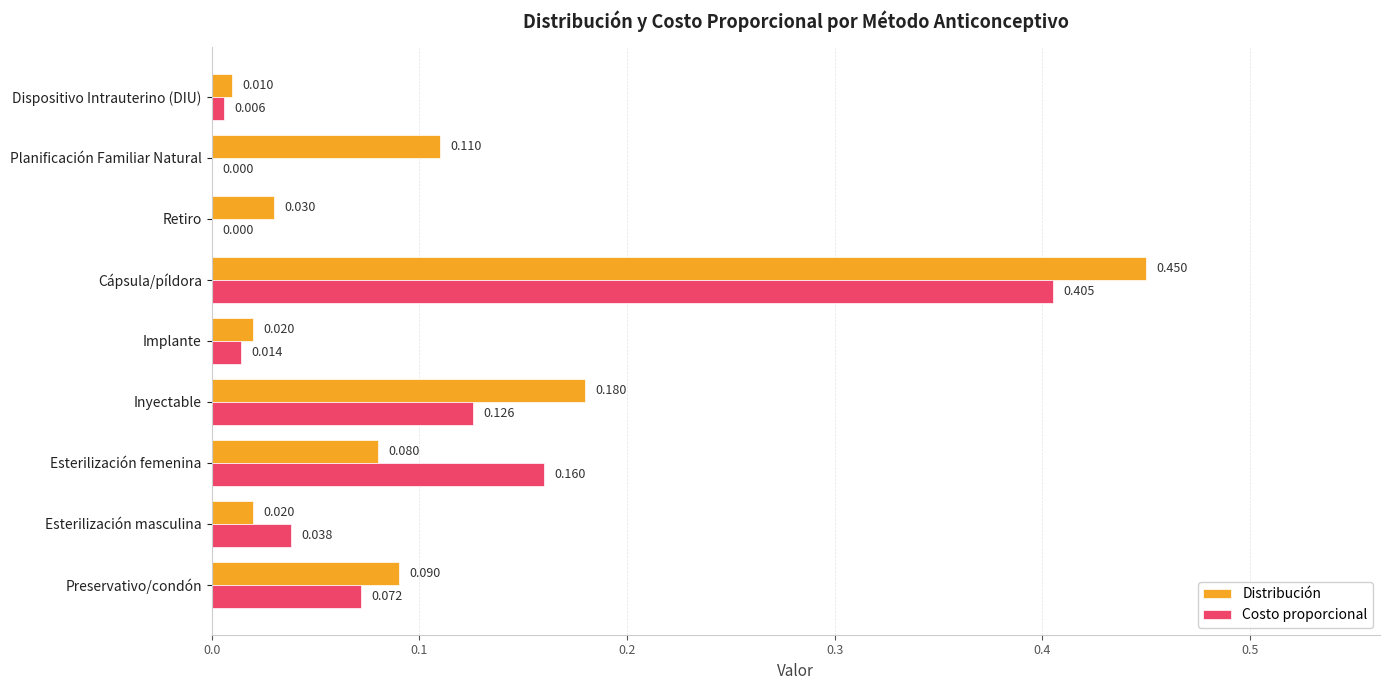

At which label is Distribución closest to 0?

Dispositivo Intrauterino (DIU)